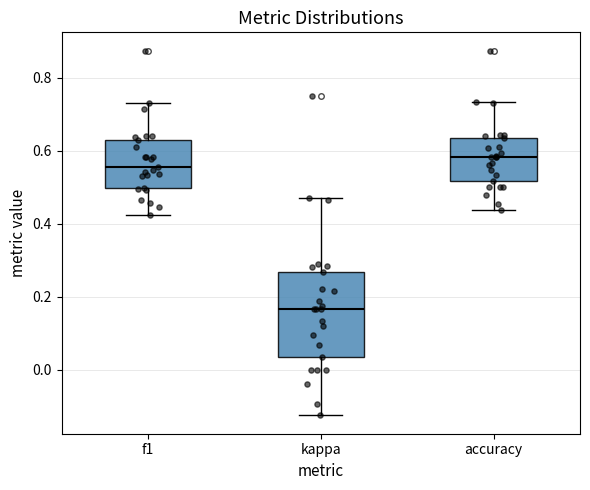

Where is the lower edge of the box for accuracy on the y-axis? The values are not printed on the chart, so give them approximately, as read against the axis.

0.52